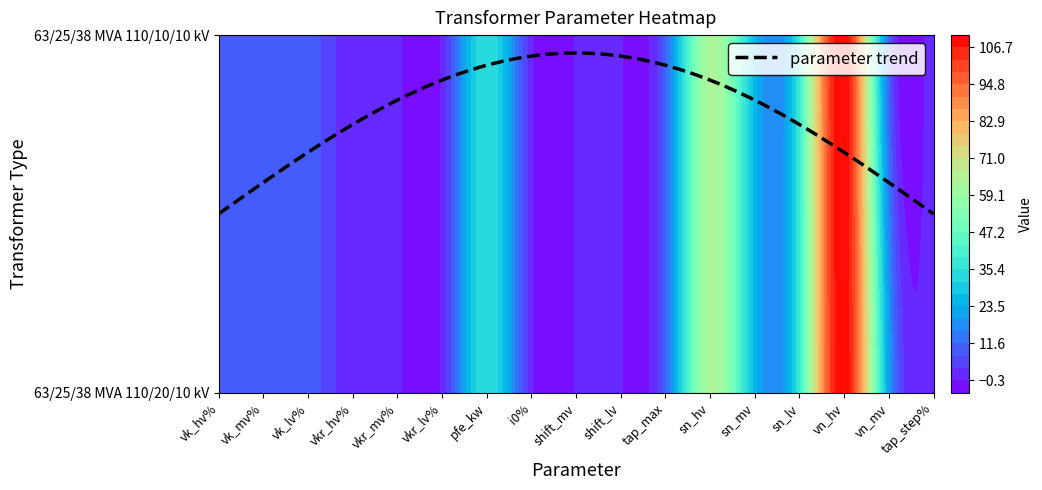

Reading left to right, list all the values displayed in this chart.

63/25/38 MVA 110/20/10 kV: 10.4	10.4	10.4	0.3	0.3	0.3	35.0	0.9	0.0	0.0	10.0	63.0	25.0	38.0	110.0	20.0	1.2
63/25/38 MVA 110/10/10 kV: 10.4	10.4	10.4	0.3	0.3	0.3	35.0	0.9	0.0	0.0	10.0	63.0	25.0	38.0	110.0	10.0	1.2